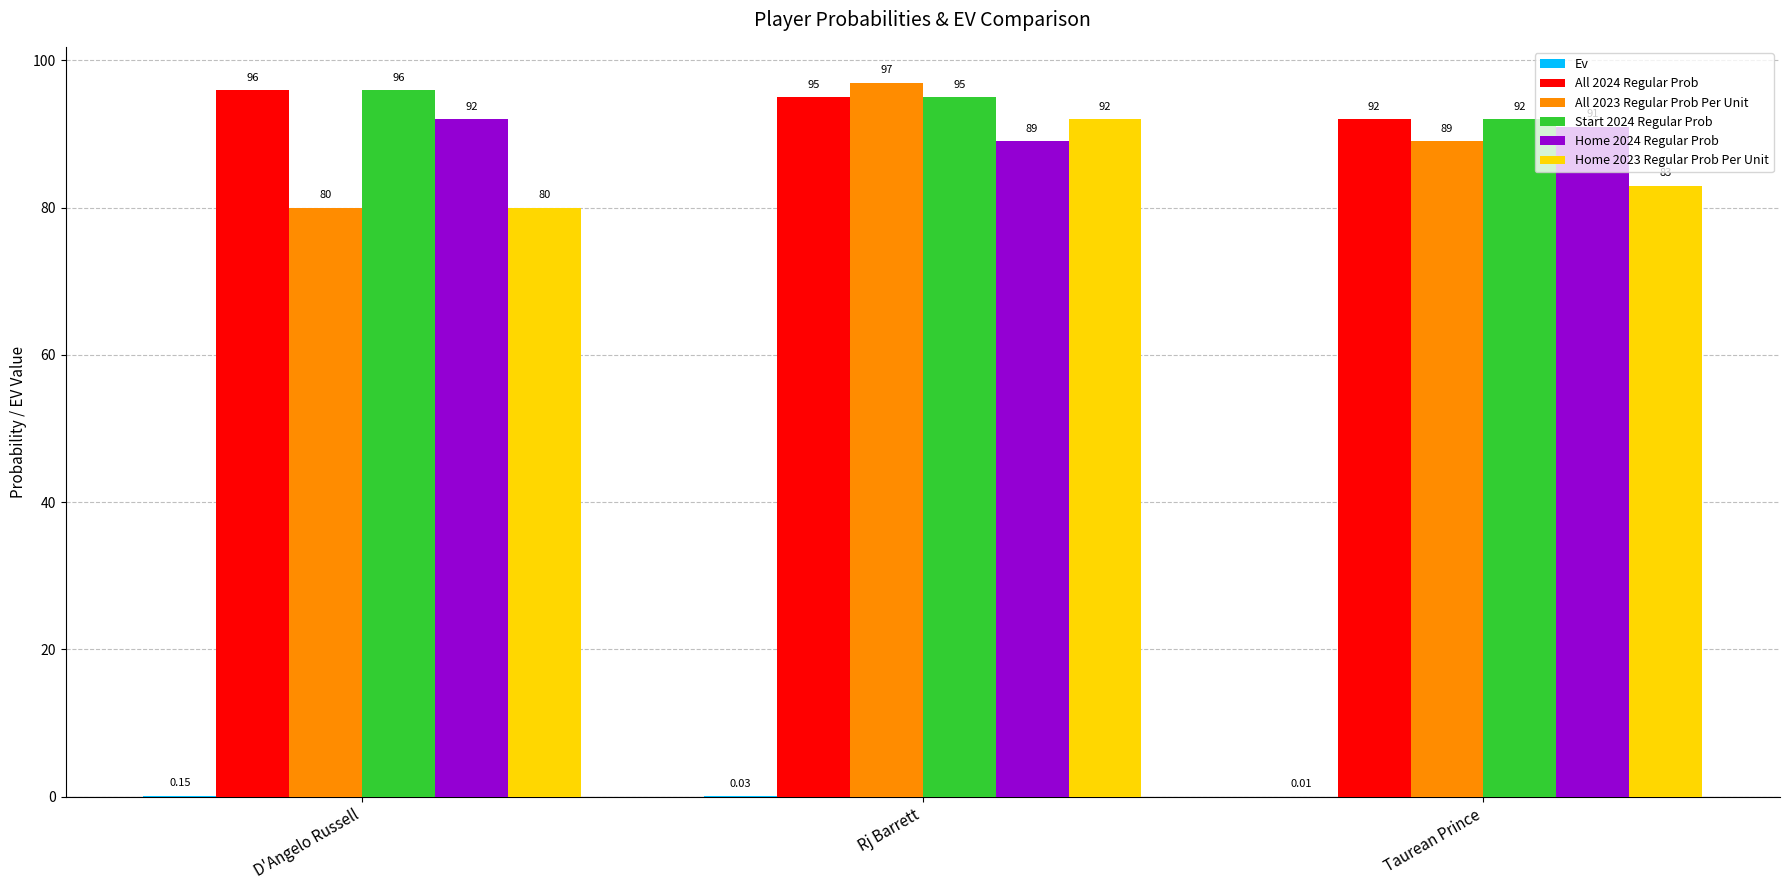

At which label does All 2023 Regular Prob Per Unit first exceed 89?

Rj Barrett